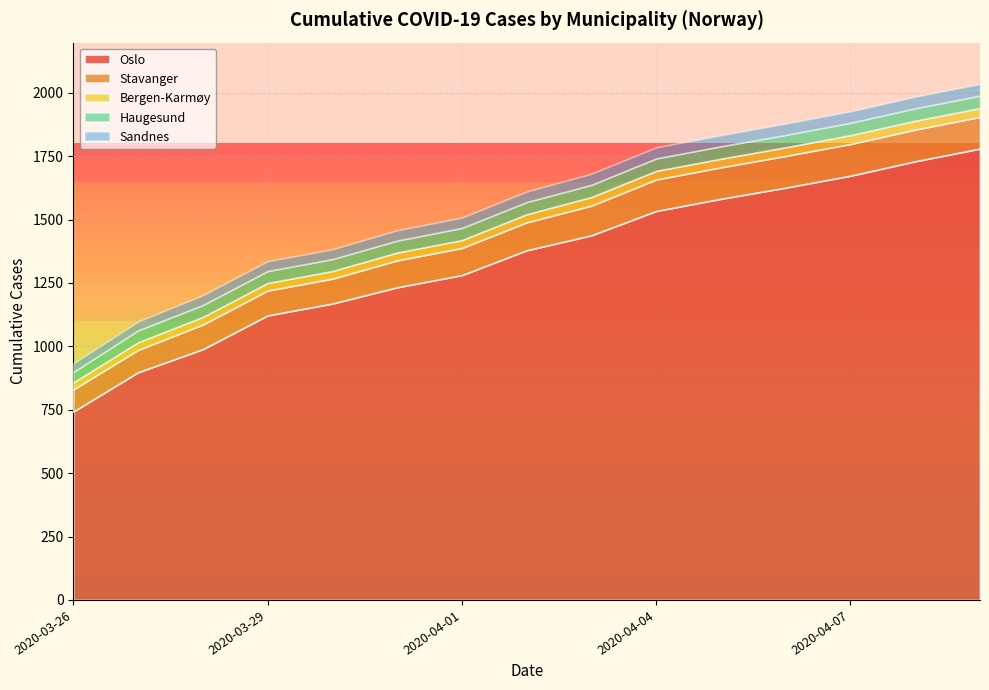

What is the sum of all Bergen-Karmøy values?

483